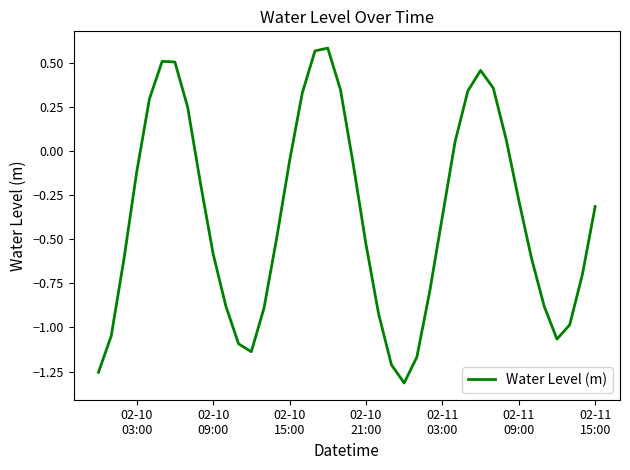

What is the difference between the maximum and minimum values?

1.9